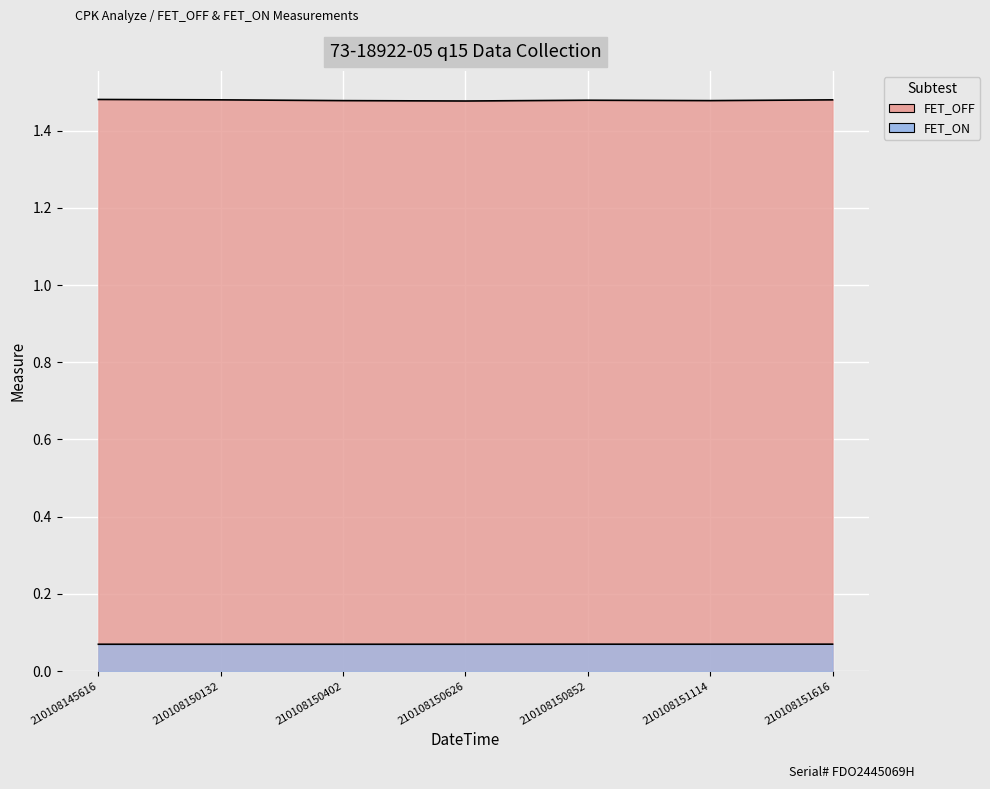

Read the FET_OFF value at 210108150132.

1.5